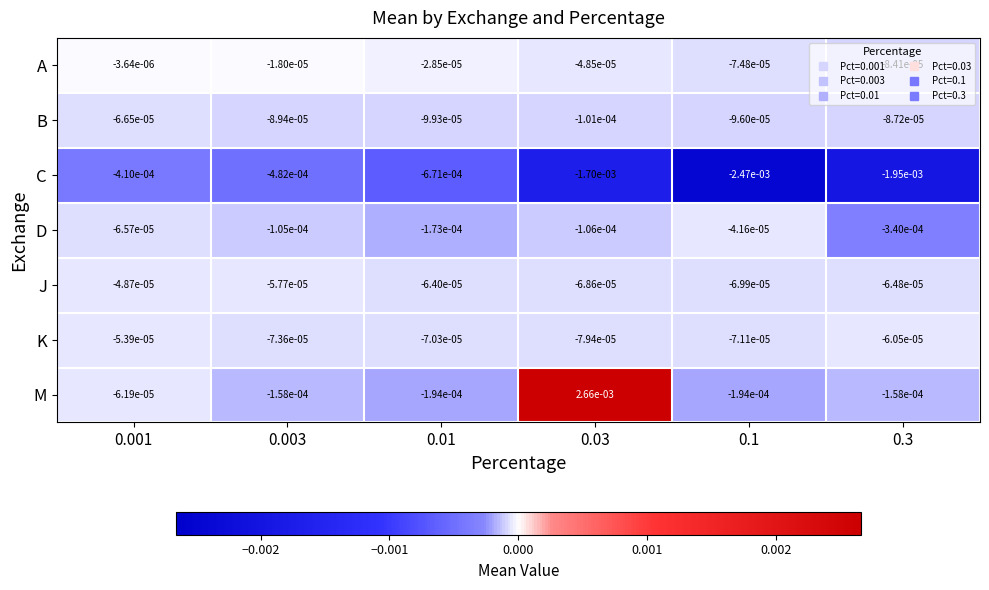

Rank the series by their maximum value, from highest to lowest.

M, A, D, J, K, B, C